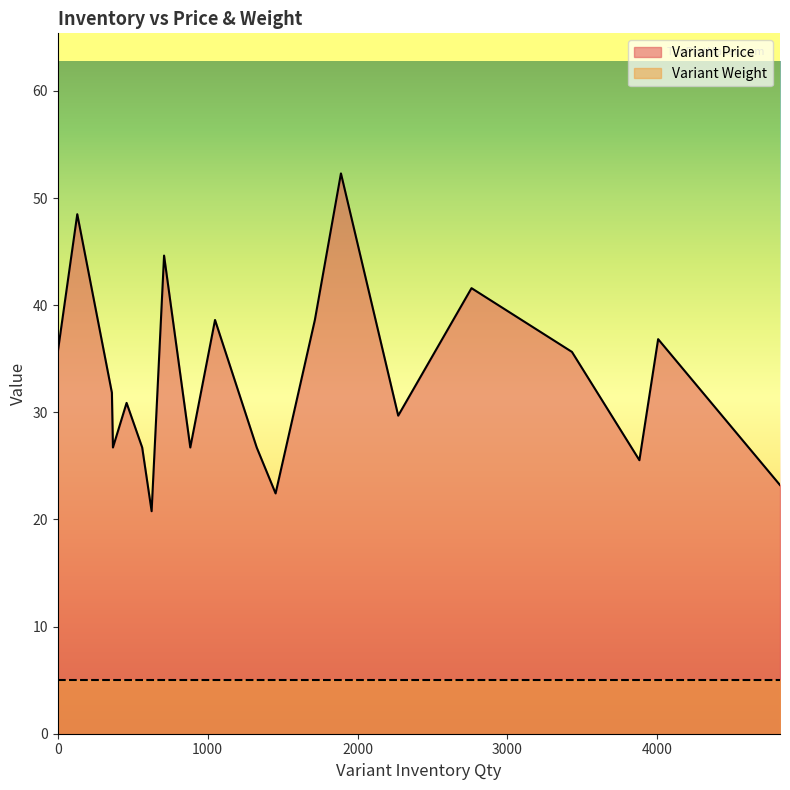

Where is Variant Weight nearest to the value 5?

3430